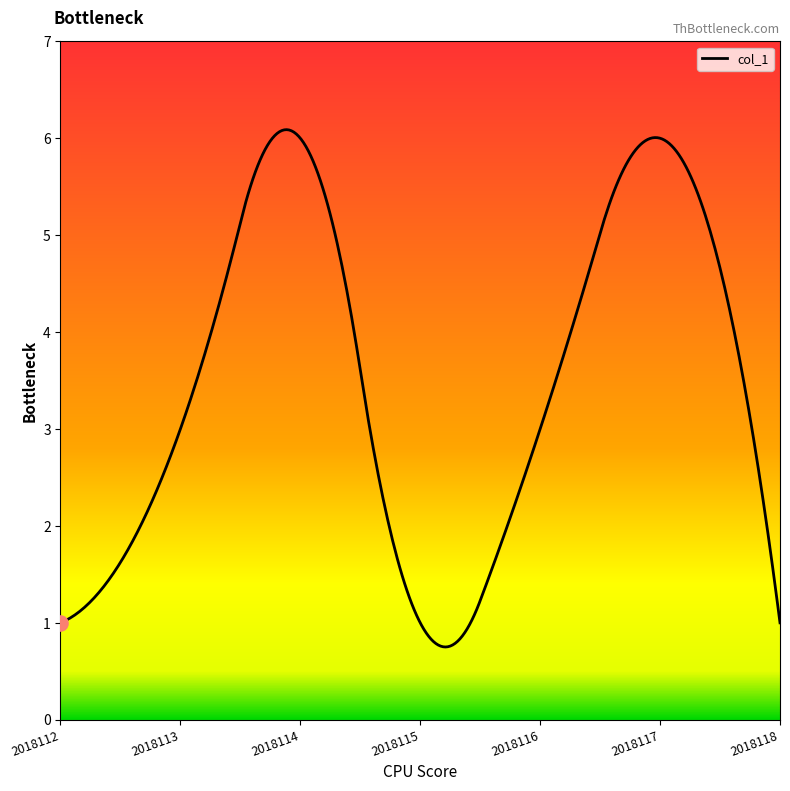

What is the difference between the maximum and minimum values?

5.3